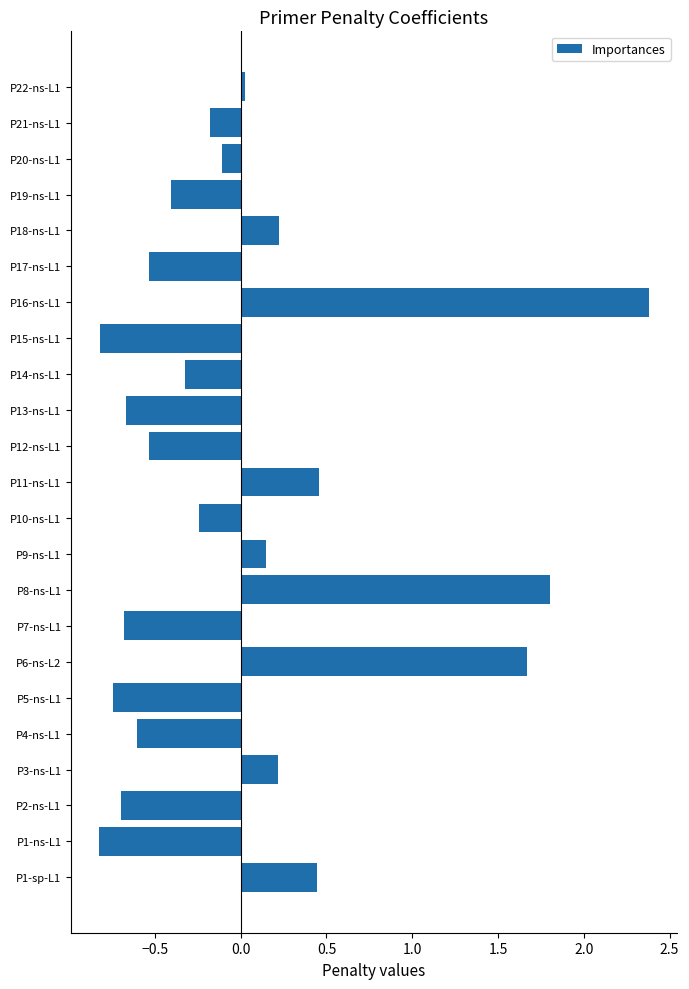

How many positive values are there?

9